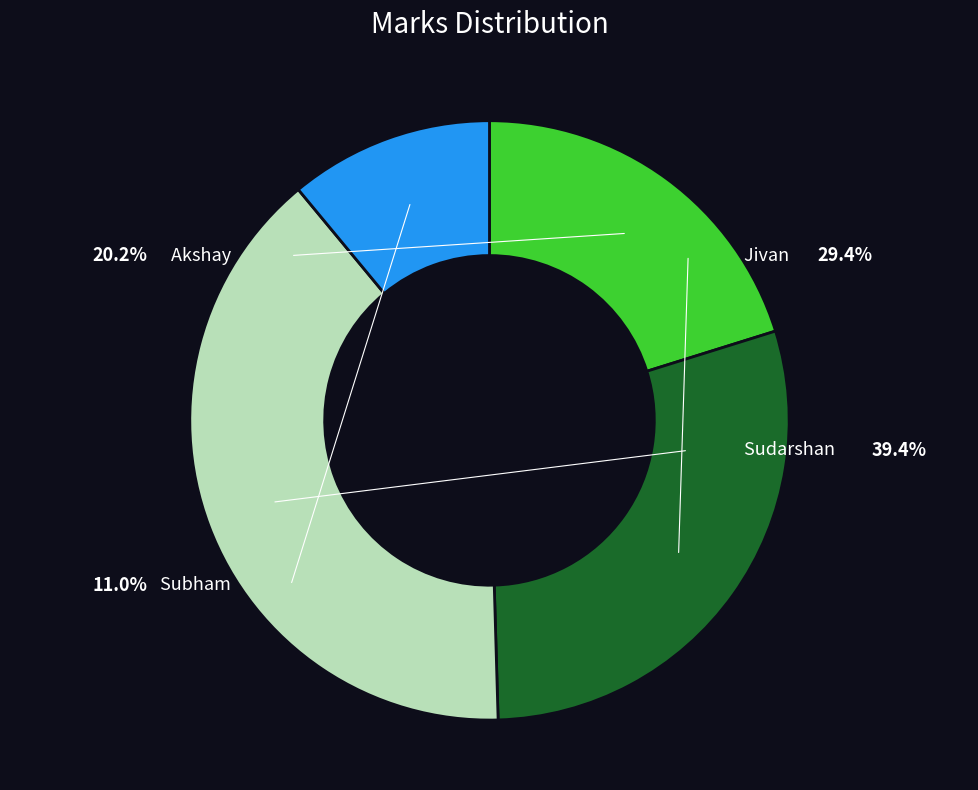

What is the largest slice in the pie chart?

Sudarshan